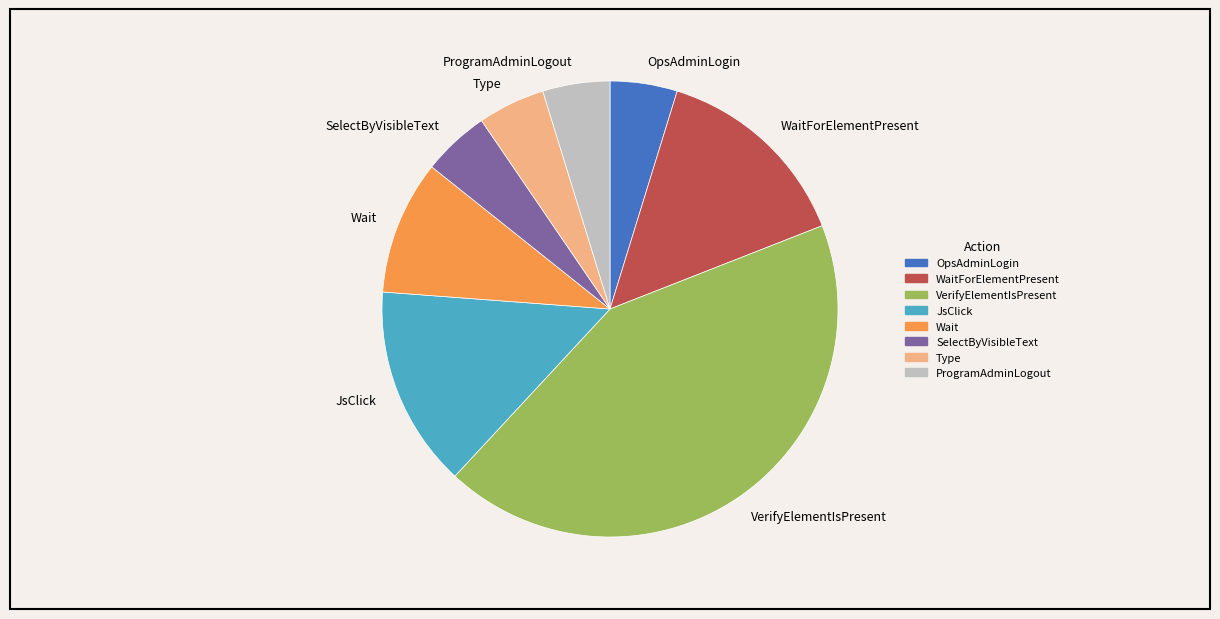

What is the largest slice in the pie chart?

VerifyElementIsPresent